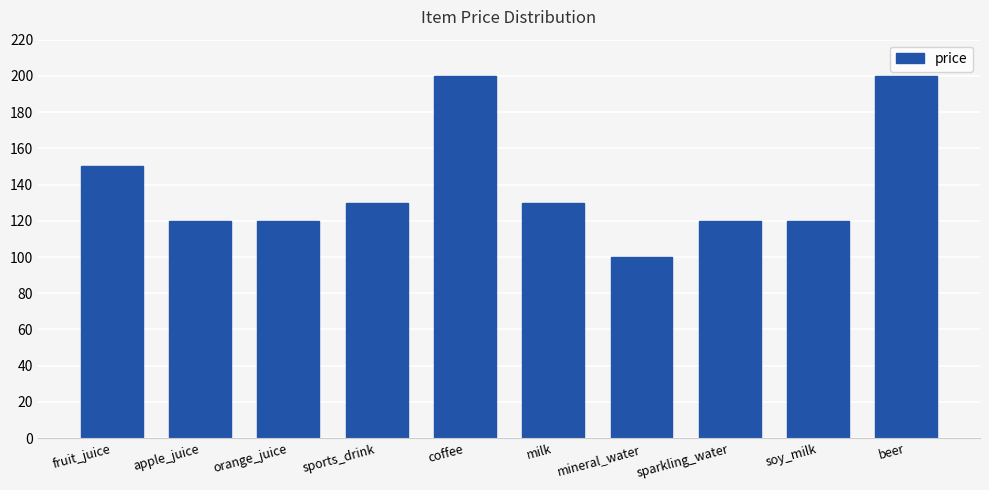

What is the value of the 7th bar from the left?

100